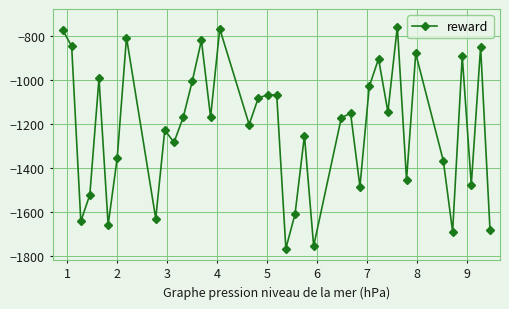

What is the value of the 9th point from the left?

-1629.7